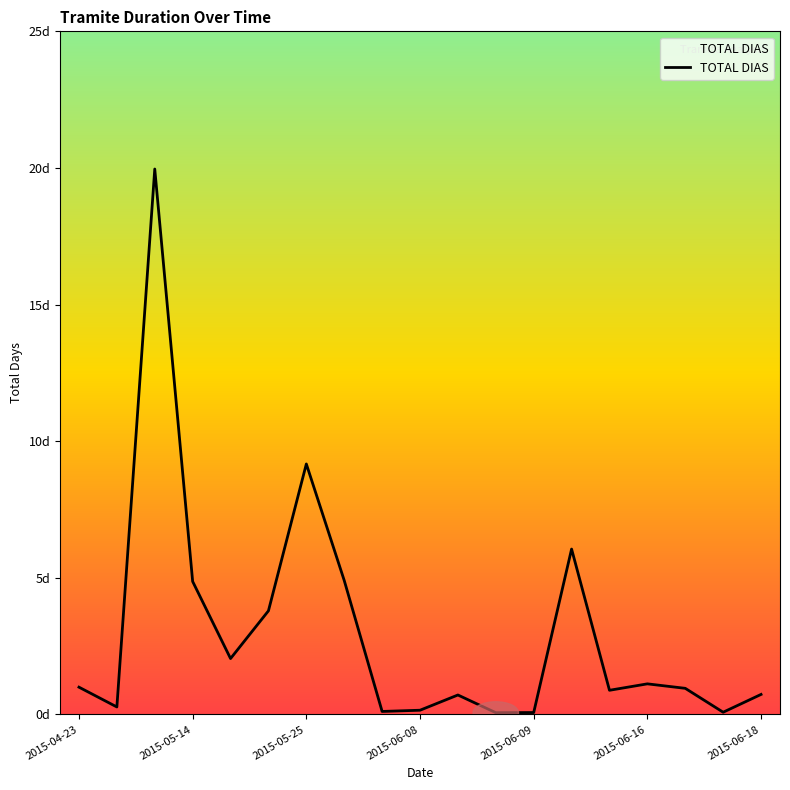

Does the chart have visible grid lines?

No